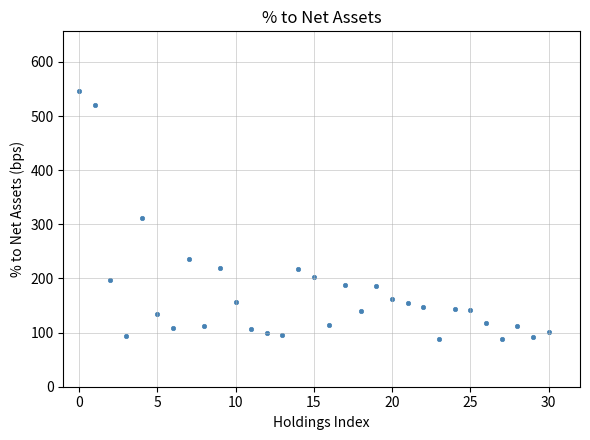

What is the range of Y values (max minus min)?

458.0